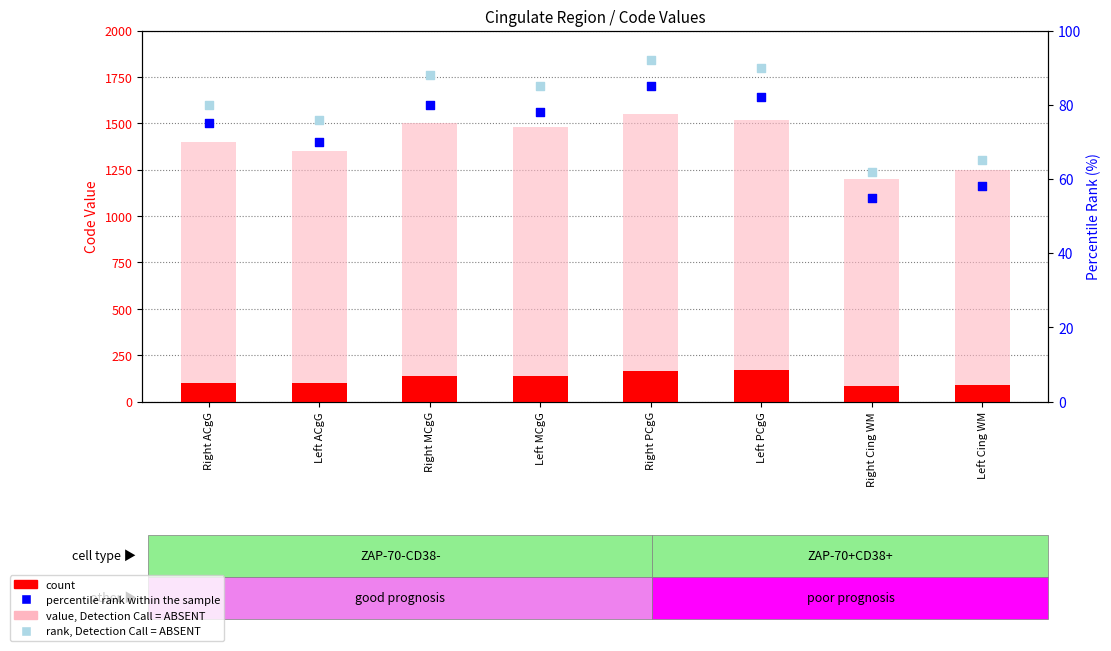

What are all the series names shown in the legend?

count, value, Detection Call = ABSENT, percentile rank within the sample, rank, Detection Call = ABSENT